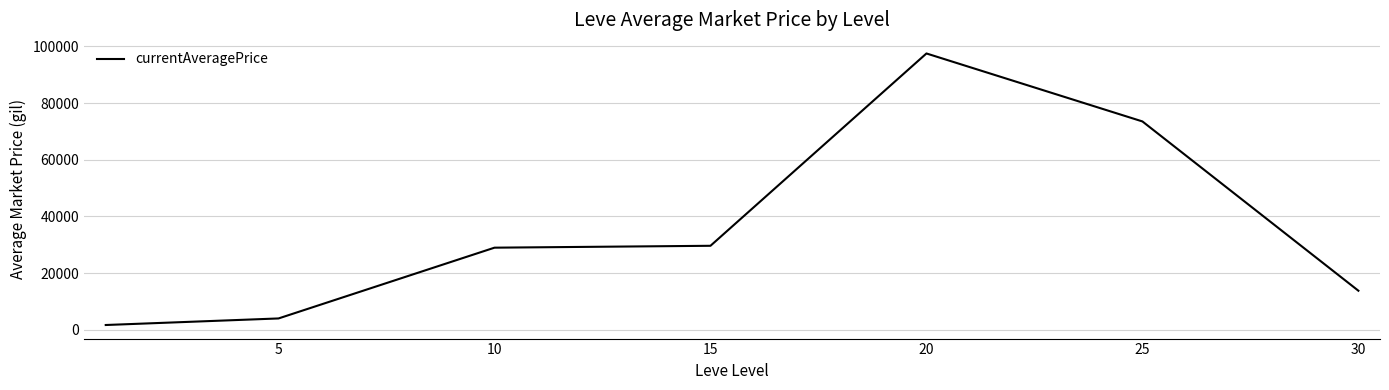

True or false: there are more than 0 points higher than both neighbors.

True